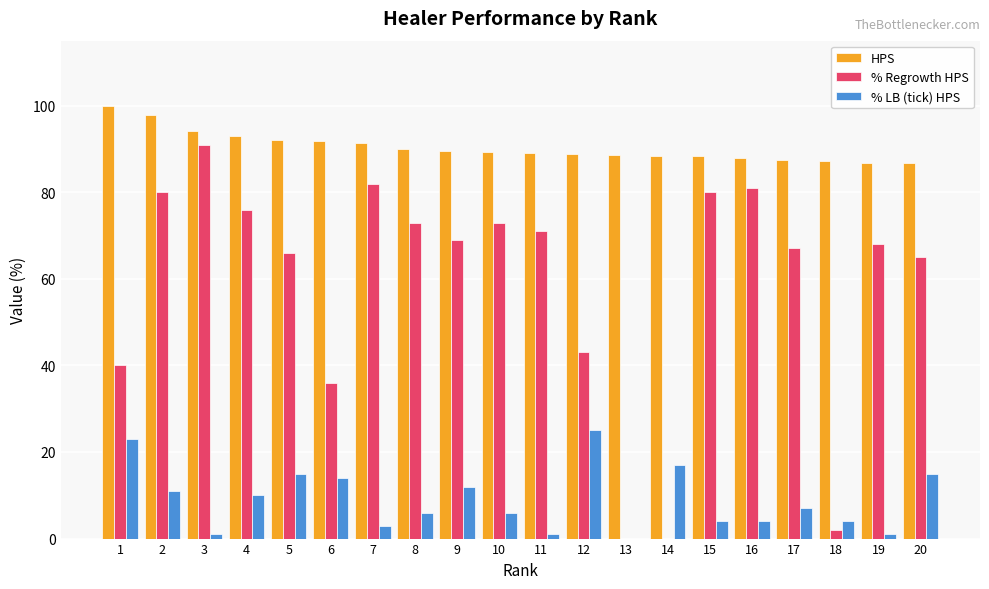

Which category has the highest value in the % LB (tick) HPS series?

12